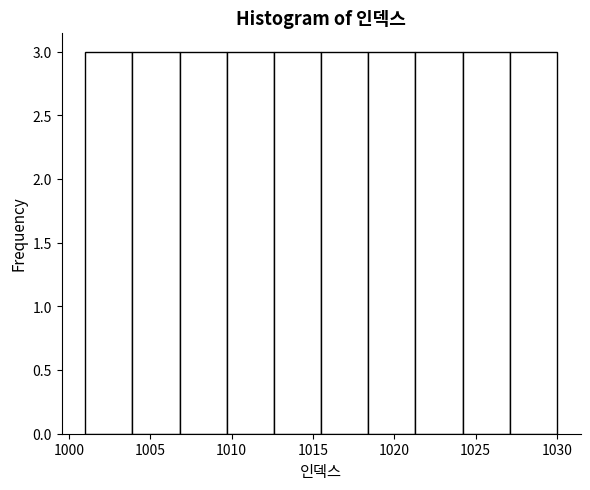

What is the height of the bar covering 1015.5 to 1018.4 on the x-axis? Neither the bar edges nor the heights are printed on the chart, so give them approximately, as read against the axes.

3